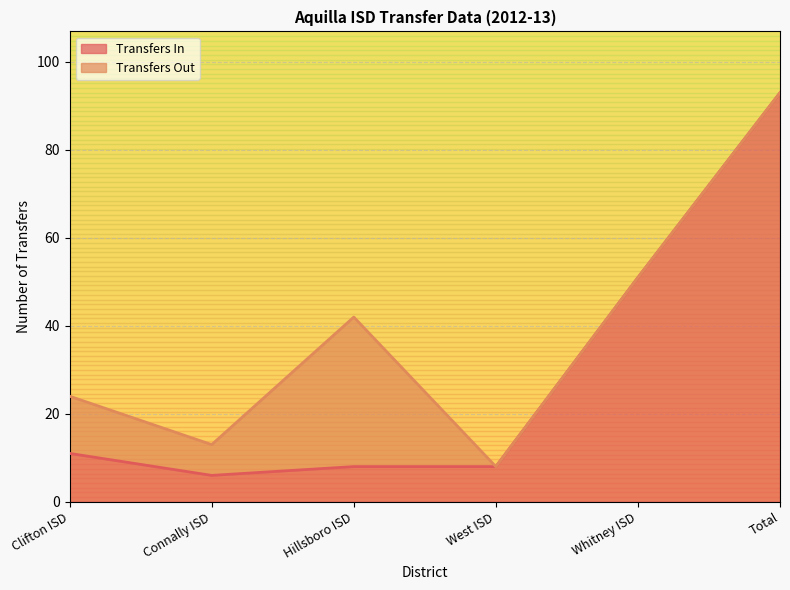

List the labels in order of value, smallest first.

Connally ISD, Hillsboro ISD, West ISD, Clifton ISD, Whitney ISD, Total